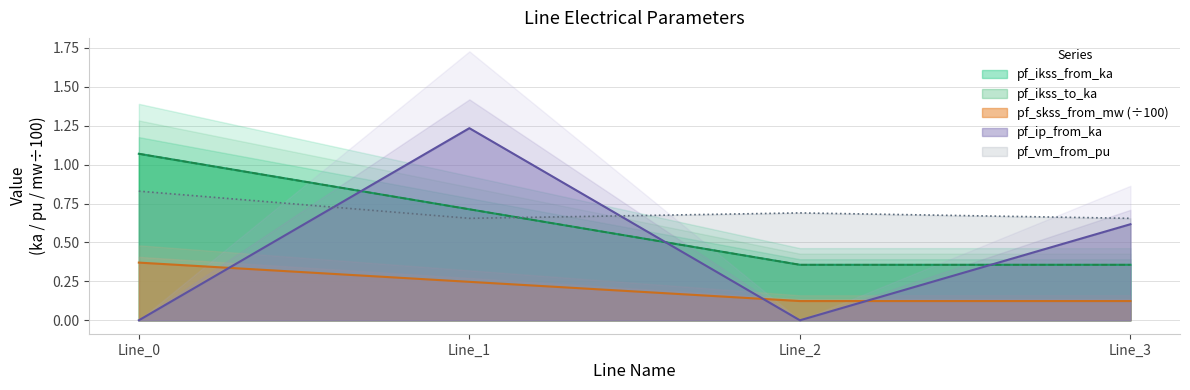

What are all the series names shown in the legend?

pf_ikss_from_ka, pf_ikss_to_ka, pf_skss_from_mw, pf_ip_from_ka, pf_vm_from_pu